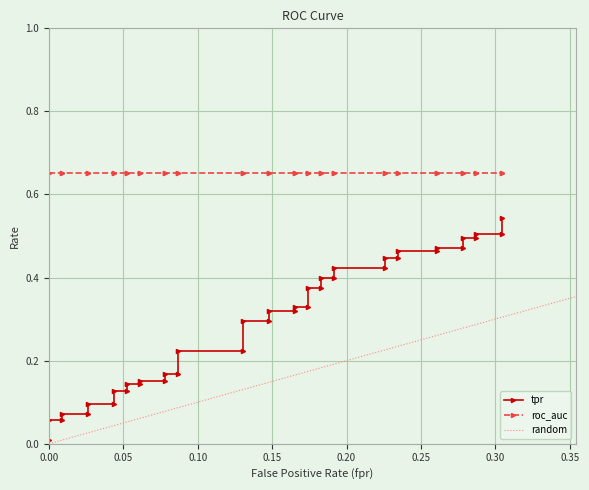

True or false: fpr and roc_auc intersect in this chart.

False